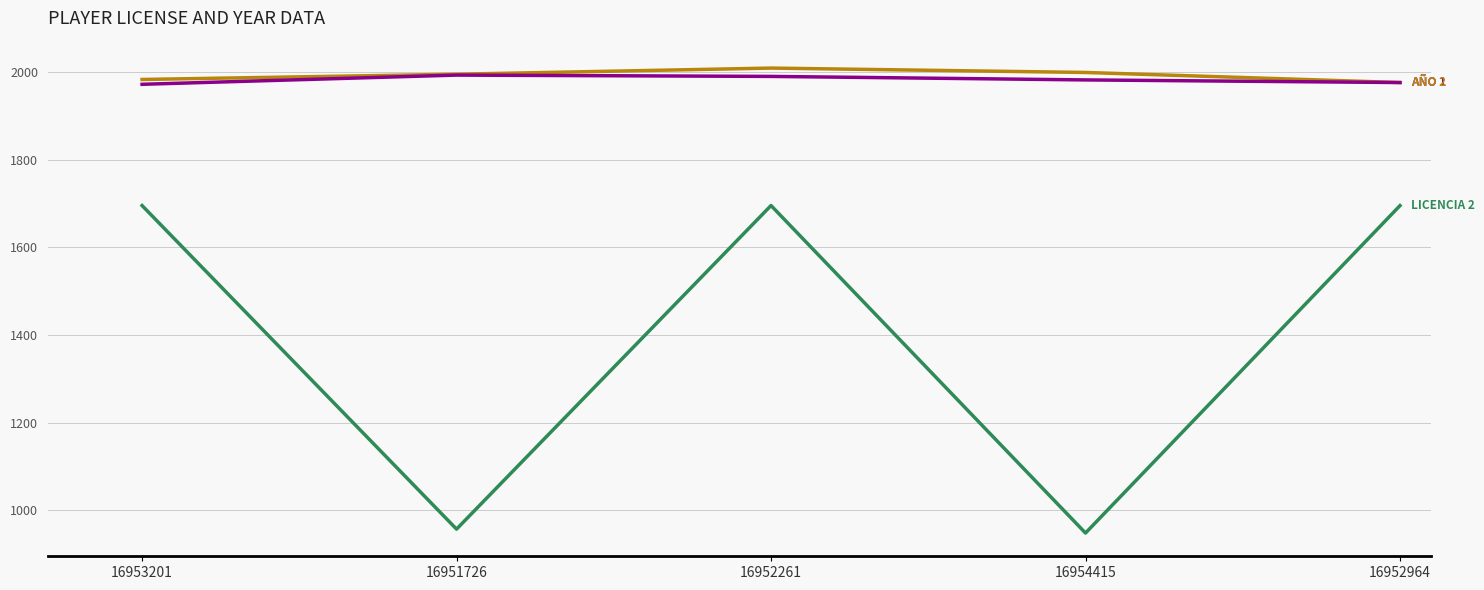

What is the spread (max minus min) of values at 16951726?

1037.7